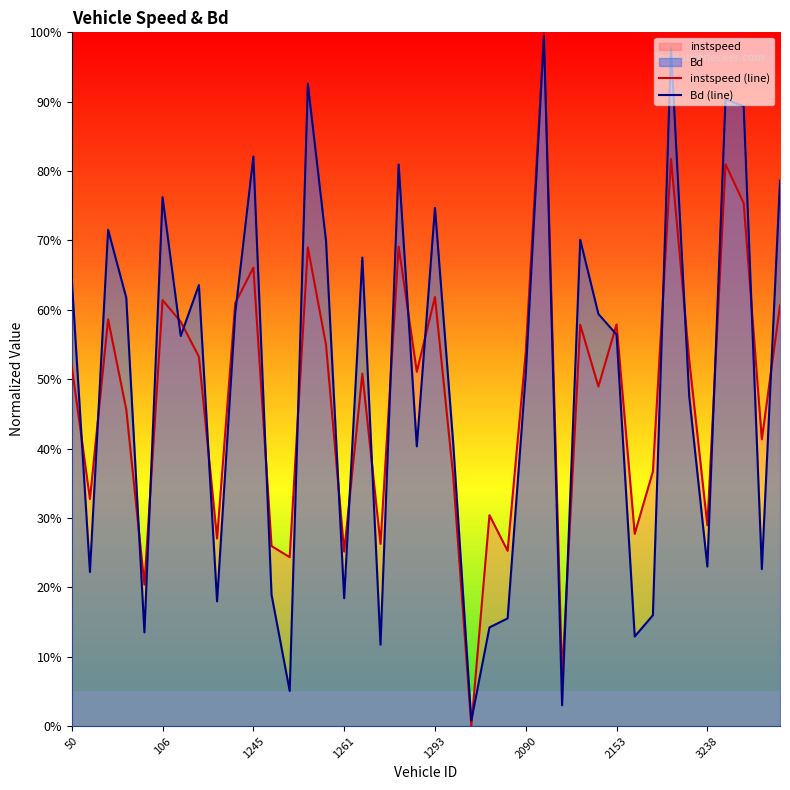

What is the highest value of the Bd (line) series?

1.0